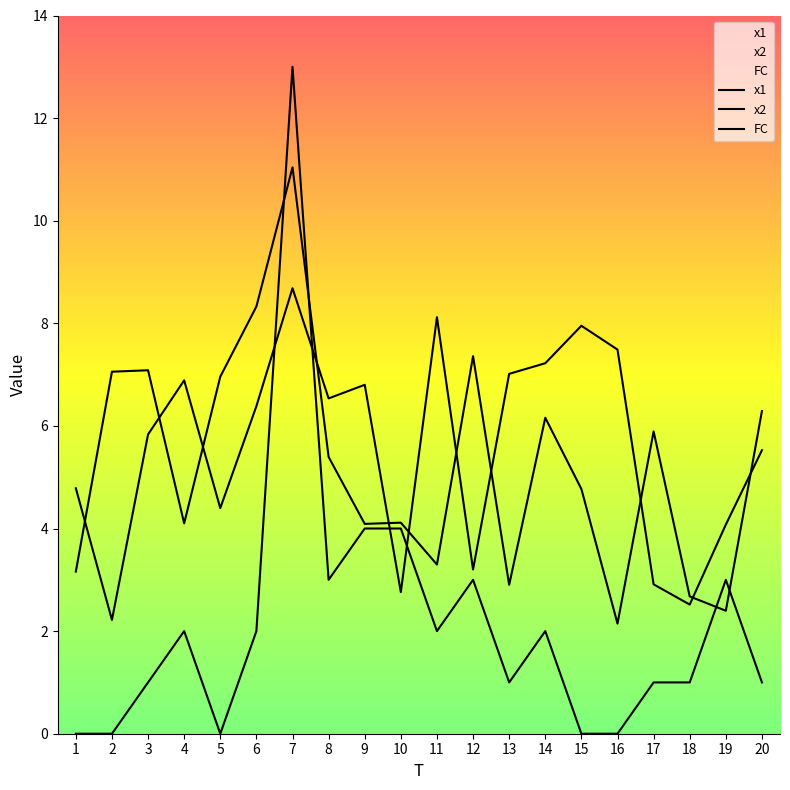

Rank the series at 3 from lowest to highest value.

FC, x1, x2